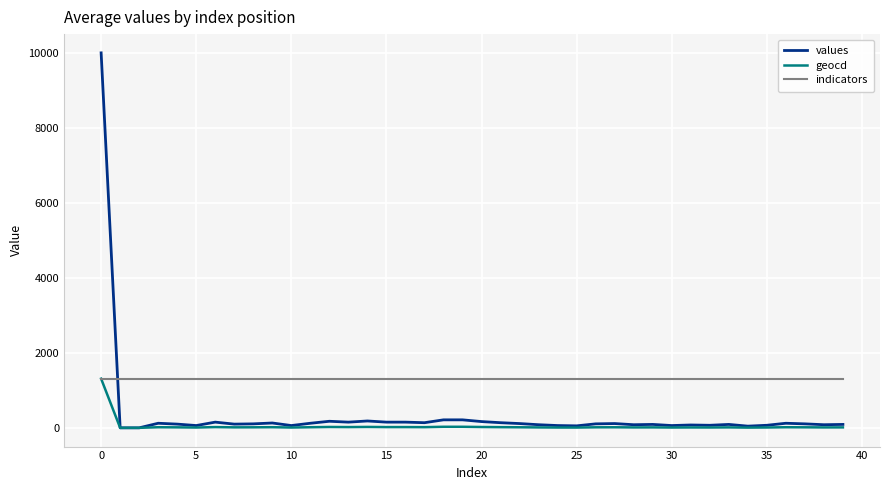

Count the number of categories in the chart.

40